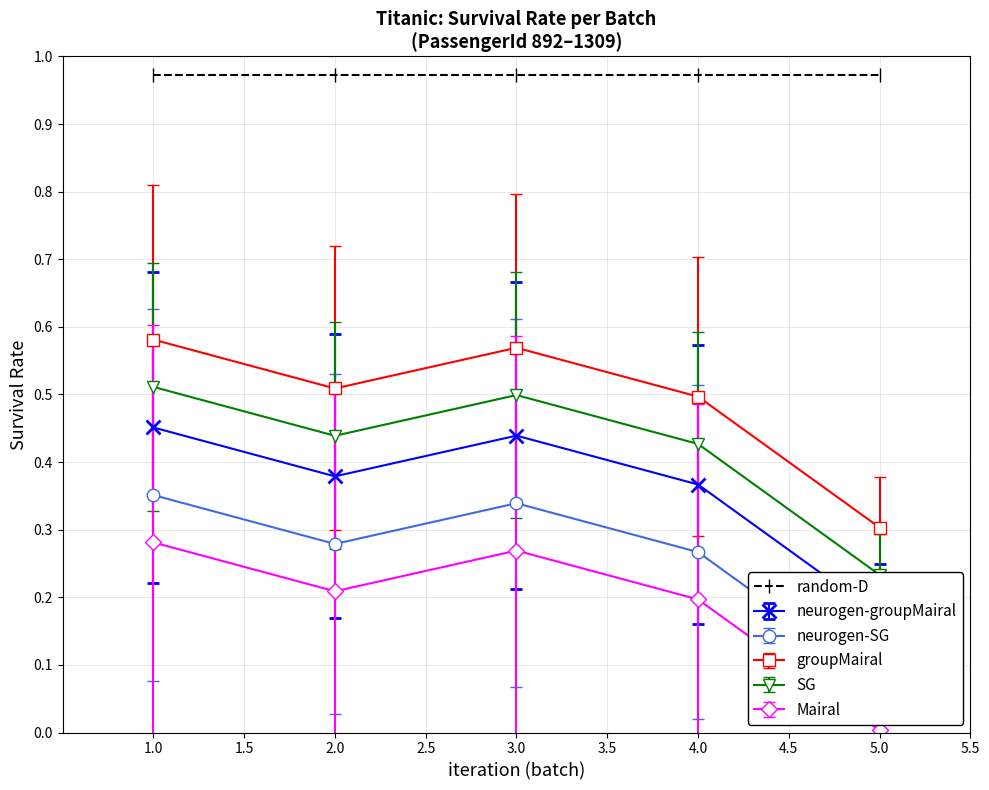

True or false: neurogen-groupMairal and neurogen-SG intersect in this chart.

False